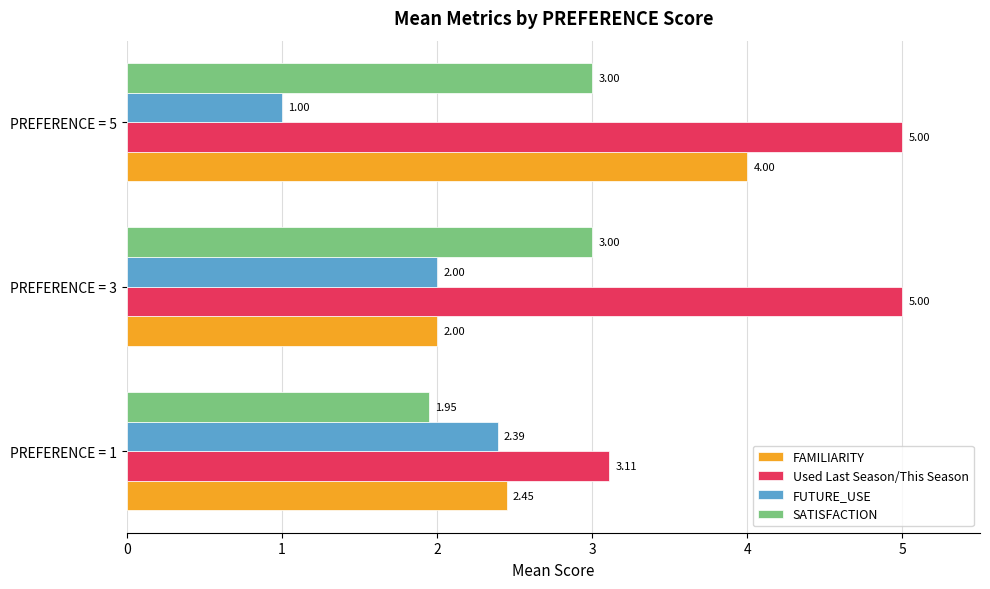

What is the total value across all series at PREFERENCE = 1?

9.9